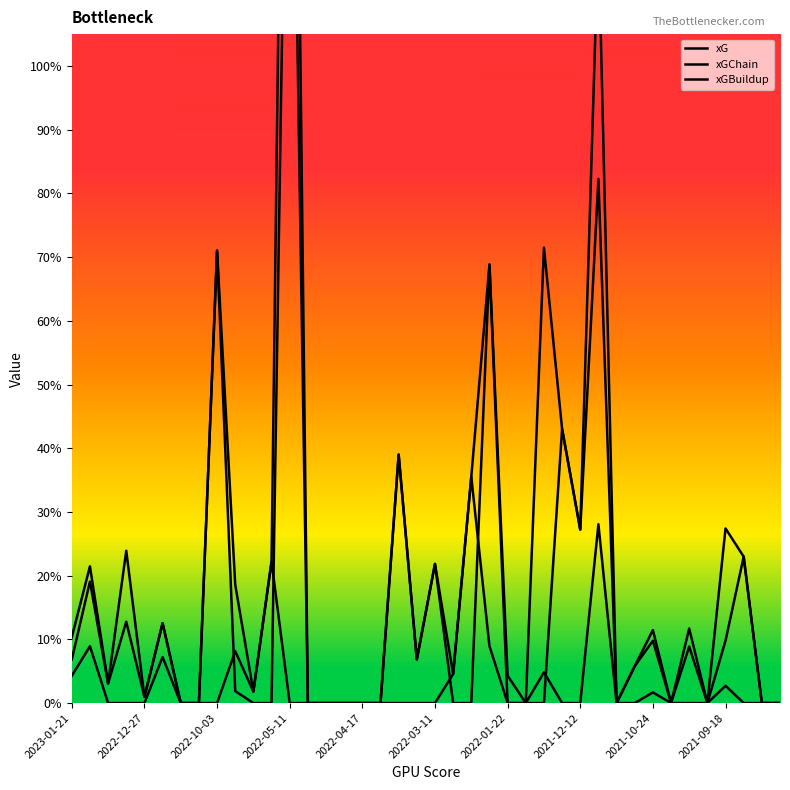

True or false: xGBuildup and xGChain cross at least once.

False